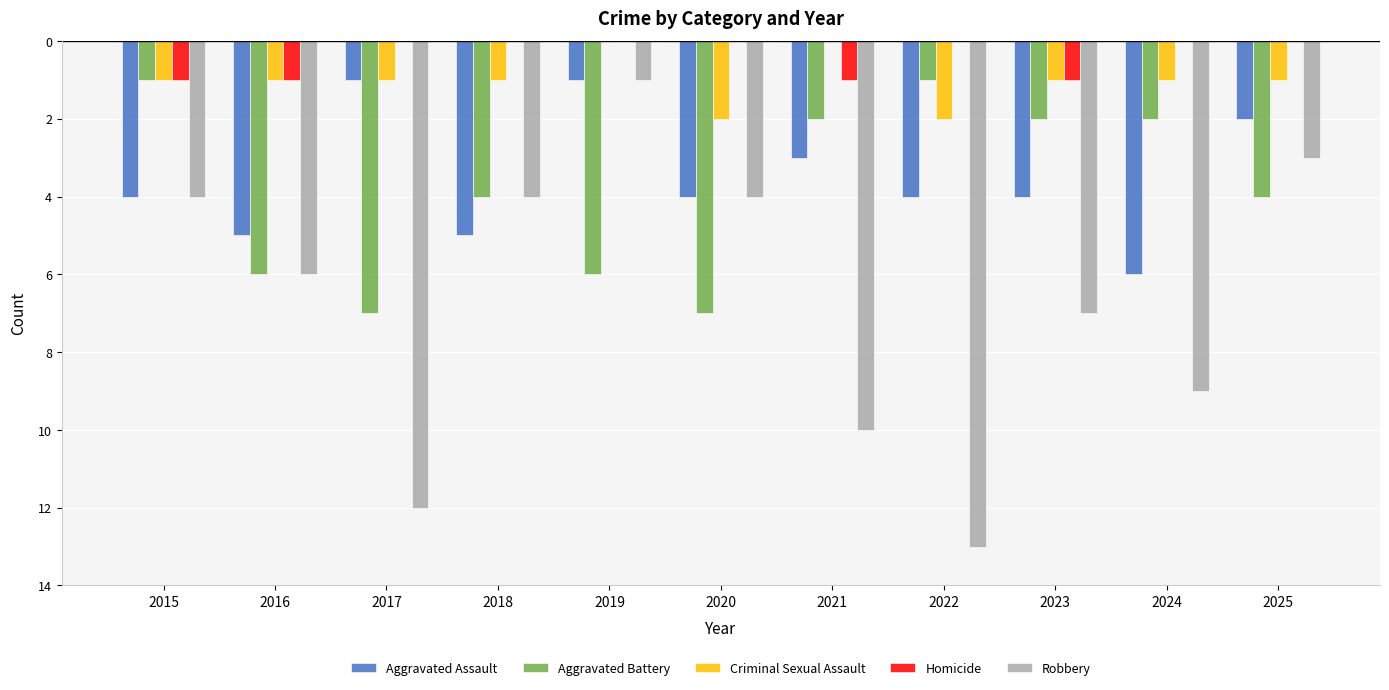

Reading left to right, what are all the values shown in this chart?

Aggravated Assault: -4	-5	-1	-5	-1	-4	-3	-4	-4	-6	-2
Aggravated Battery: -1	-6	-7	-4	-6	-7	-2	-1	-2	-2	-4
Criminal Sexual Assault: -1	-1	-1	-1	0	-2	0	-2	-1	-1	-1
Homicide: -1	-1	0	0	0	0	-1	0	-1	0	0
Robbery: -4	-6	-12	-4	-1	-4	-10	-13	-7	-9	-3